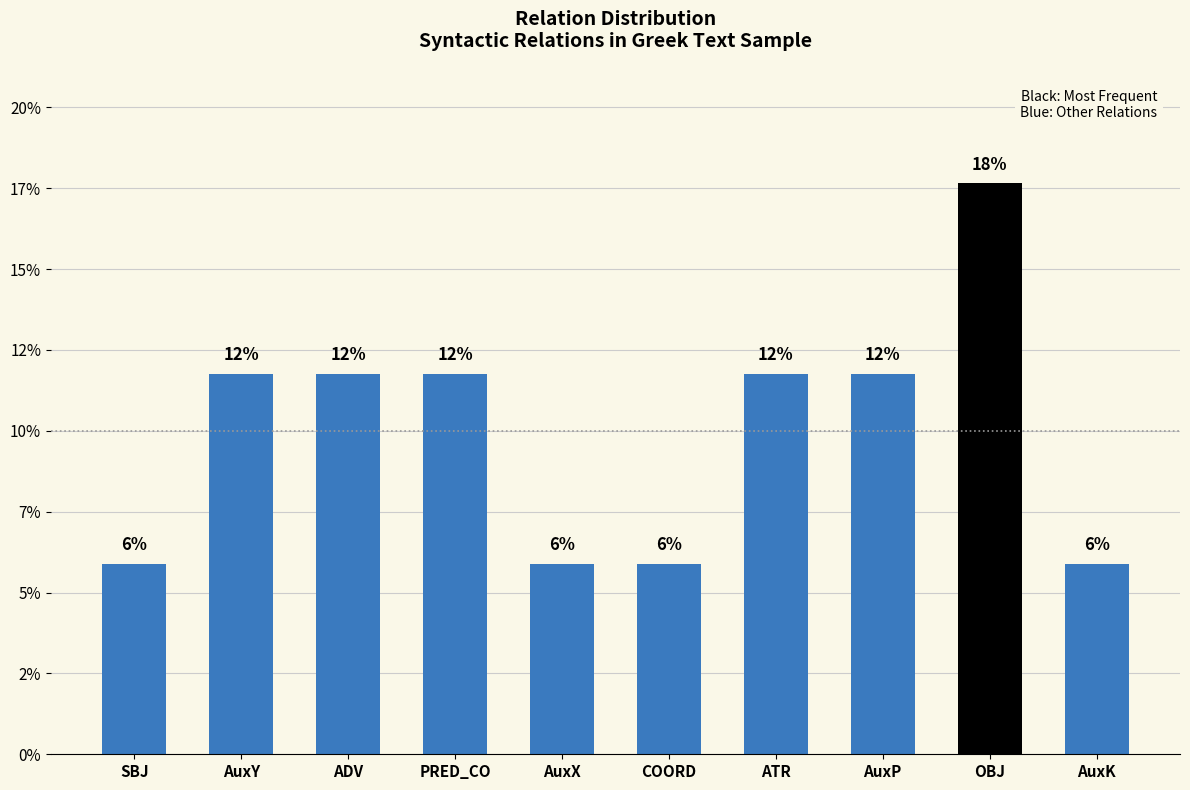

Approximately how many times larger is the value at ADV compared to ATR?

1.0